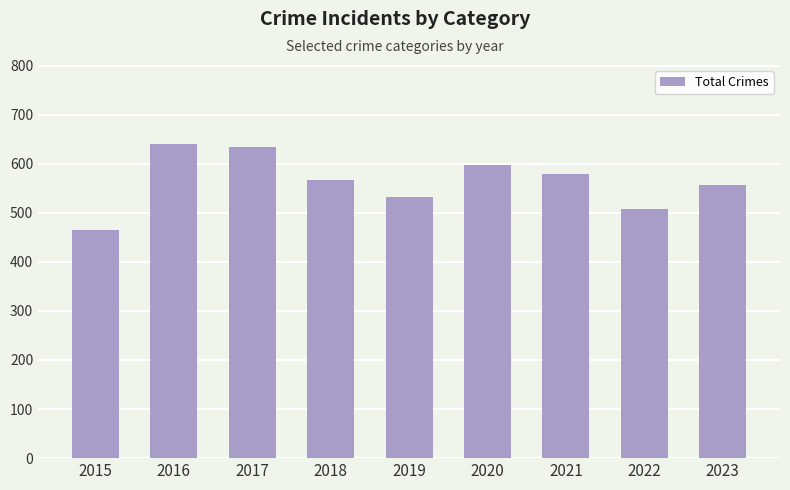

How many bars are there in total?

9